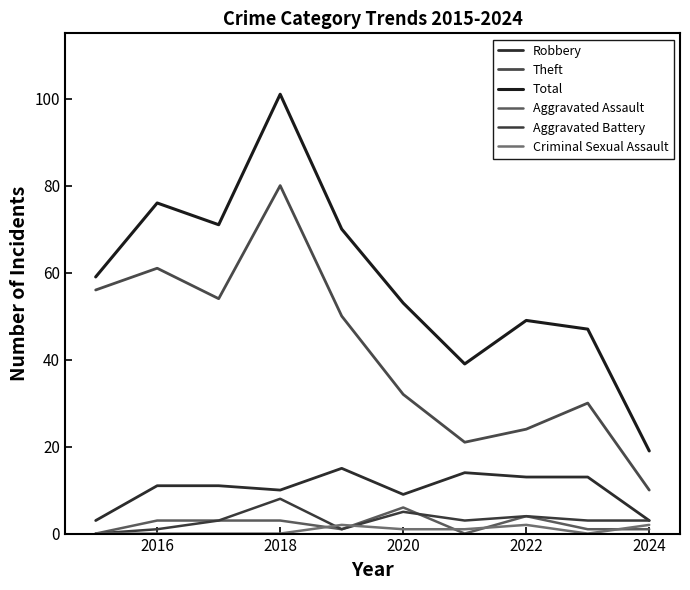

Which series has the largest total across all categories?

Total